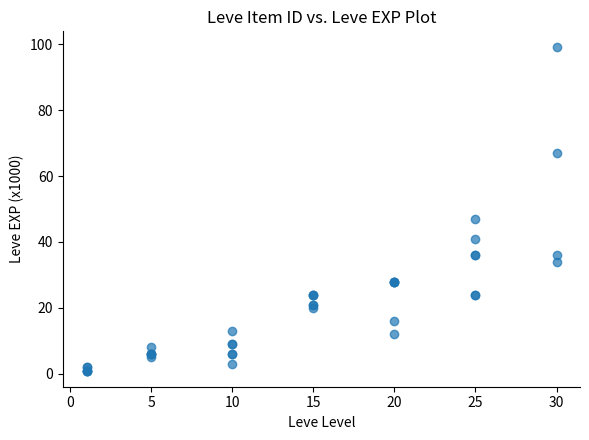

What Y value in the scatter plot is closest to 50?

47